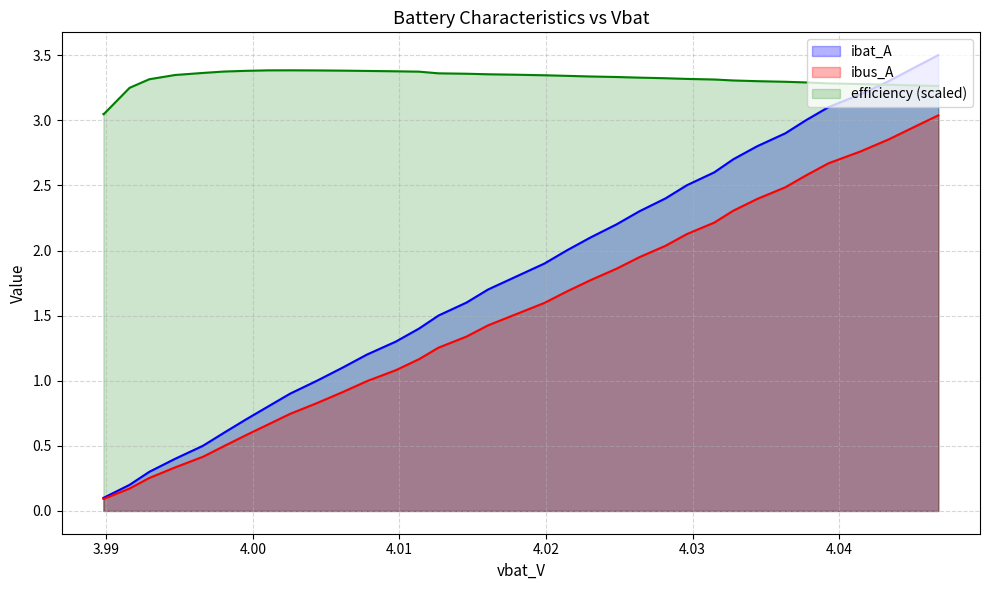

True or false: ibus_A has more than 0 points higher than both neighbors.

False